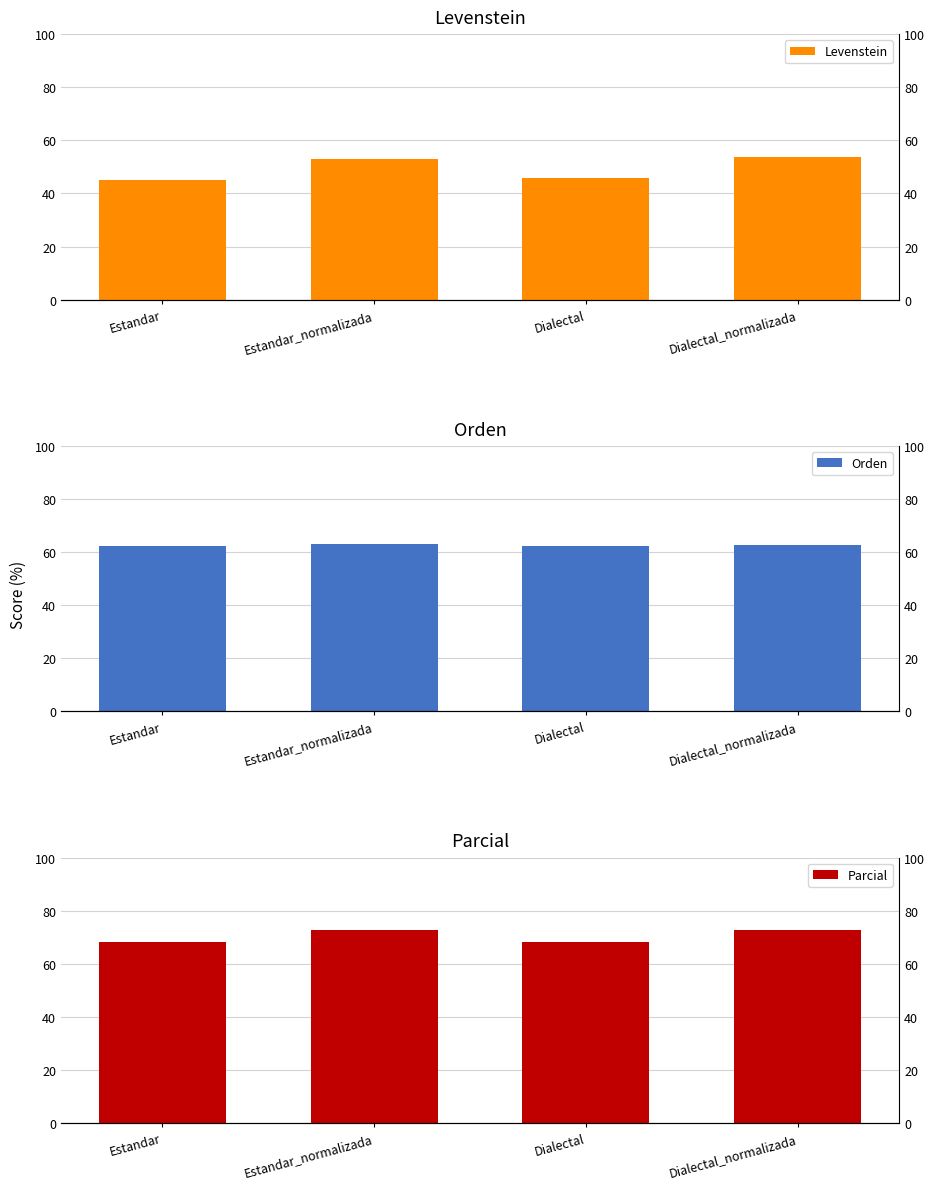

Which series has the largest total across all categories?

Parcial